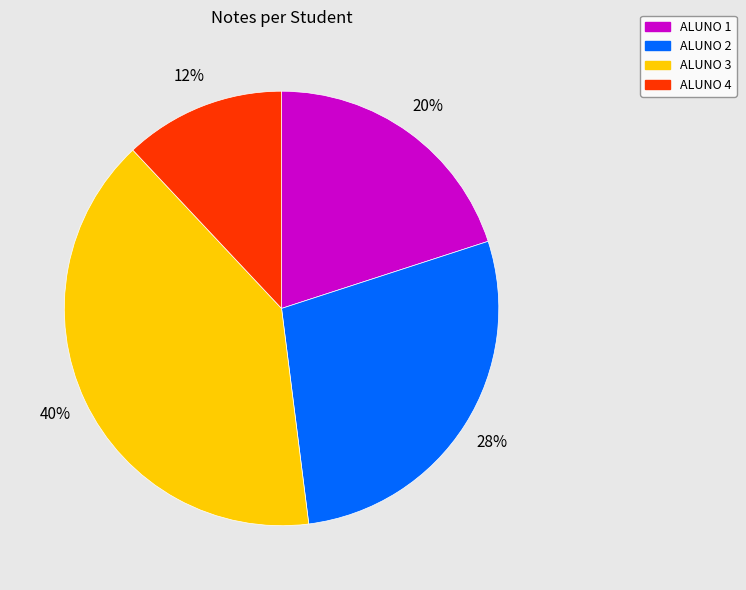

True or false: ALUNO 2 accounts for 21% of the total.

False